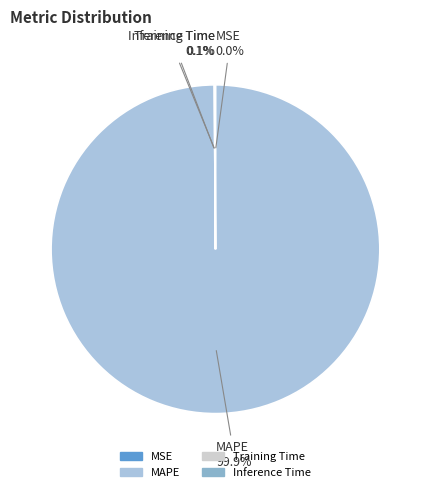

Does any single category account for the majority?

Yes